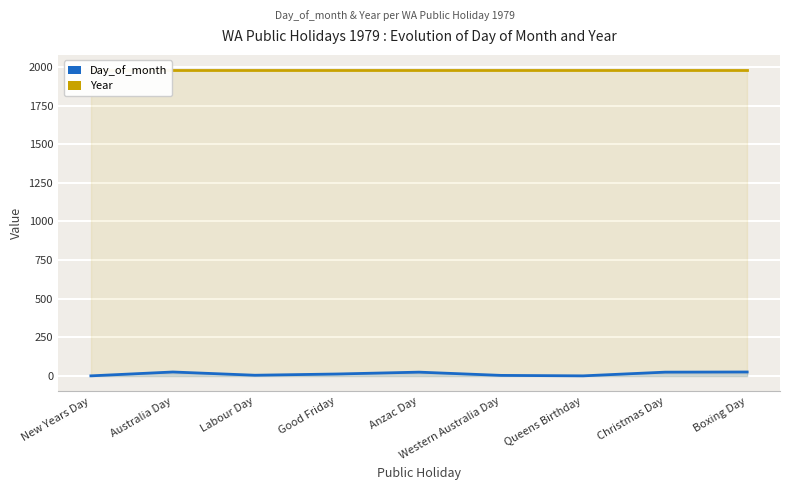

What is the difference between the highest and lowest values at Christmas Day?

1954